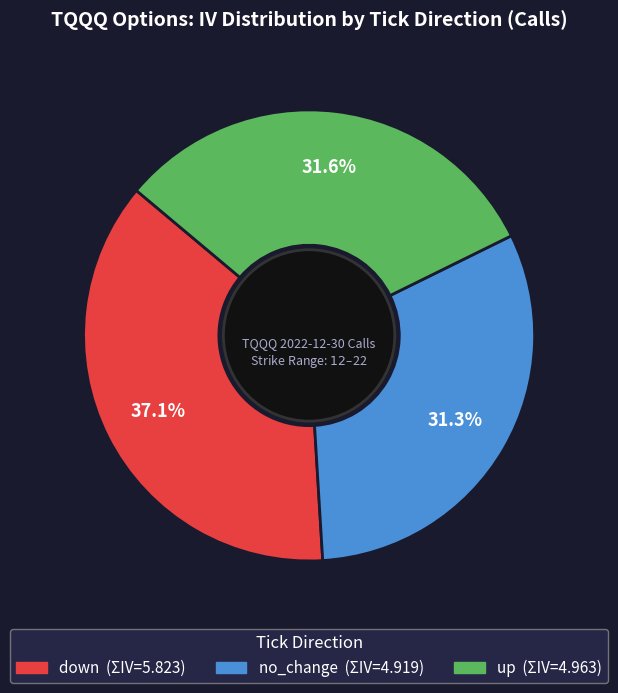

Does any single category account for the majority?

No